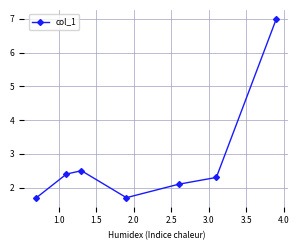

True or false: there are more than 2 points higher than both neighbors.

False